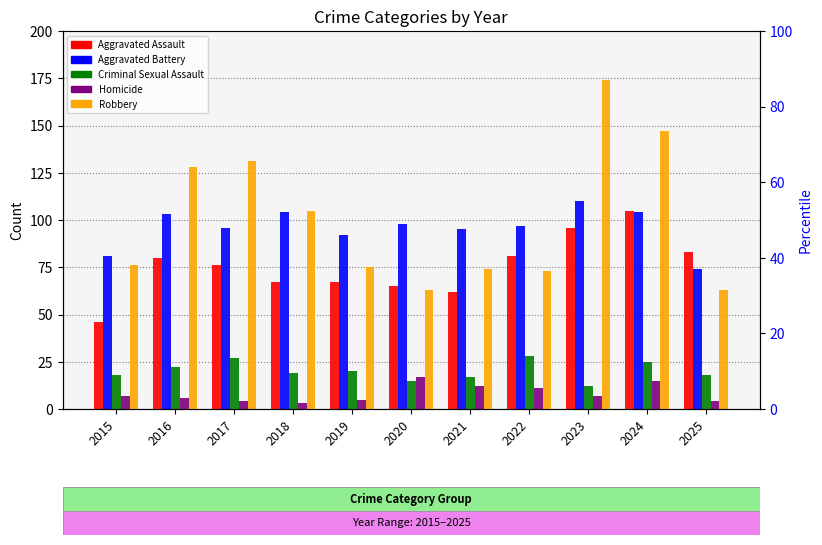

Which series has the largest total across all categories?

Robbery